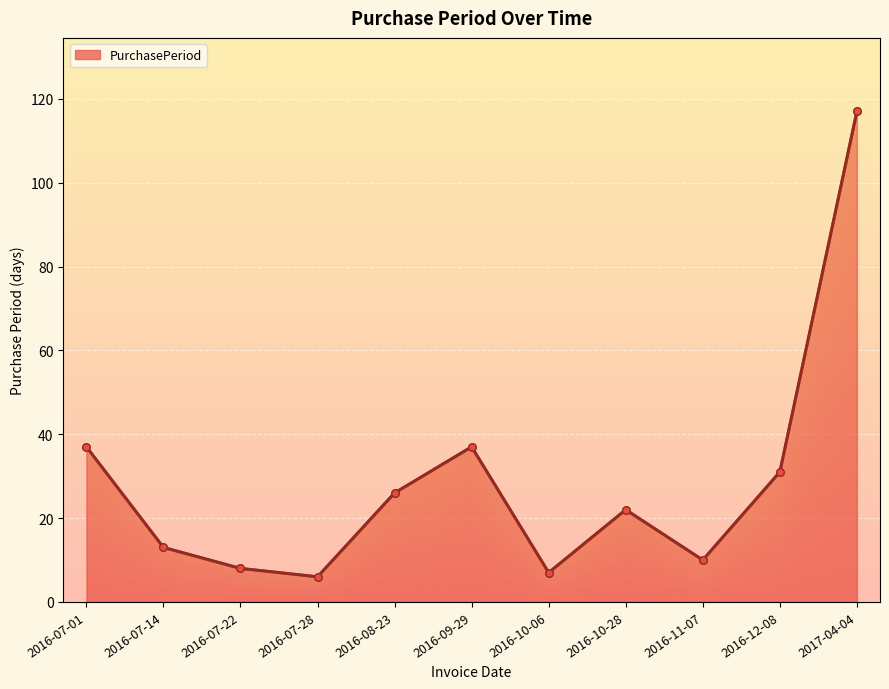

List the labels in order of value, smallest first.

2016-07-28, 2016-10-06, 2016-07-22, 2016-11-07, 2016-07-14, 2016-10-28, 2016-08-23, 2016-12-08, 2016-07-01, 2016-09-29, 2017-04-04